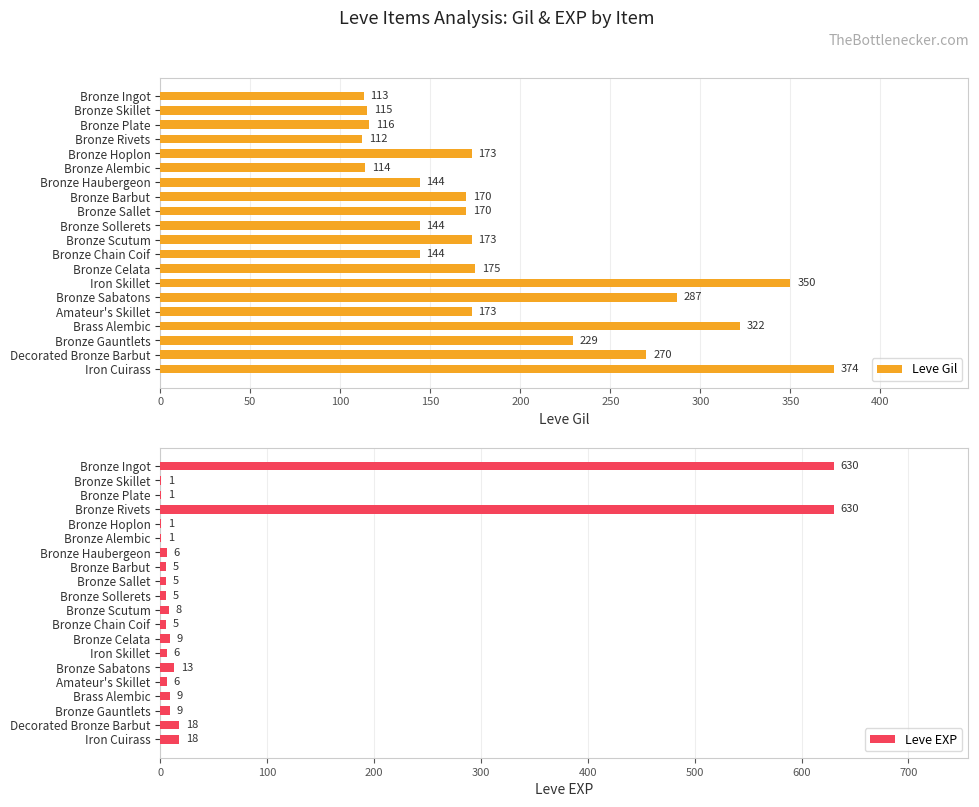

What are all the series names shown in the legend?

Leve Gil, Leve EXP